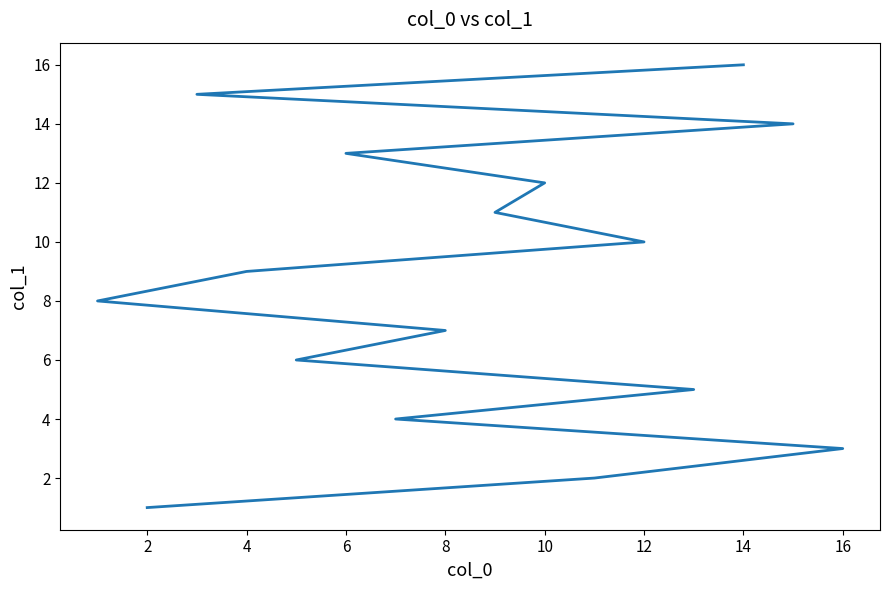

What is the smallest value displayed?

1